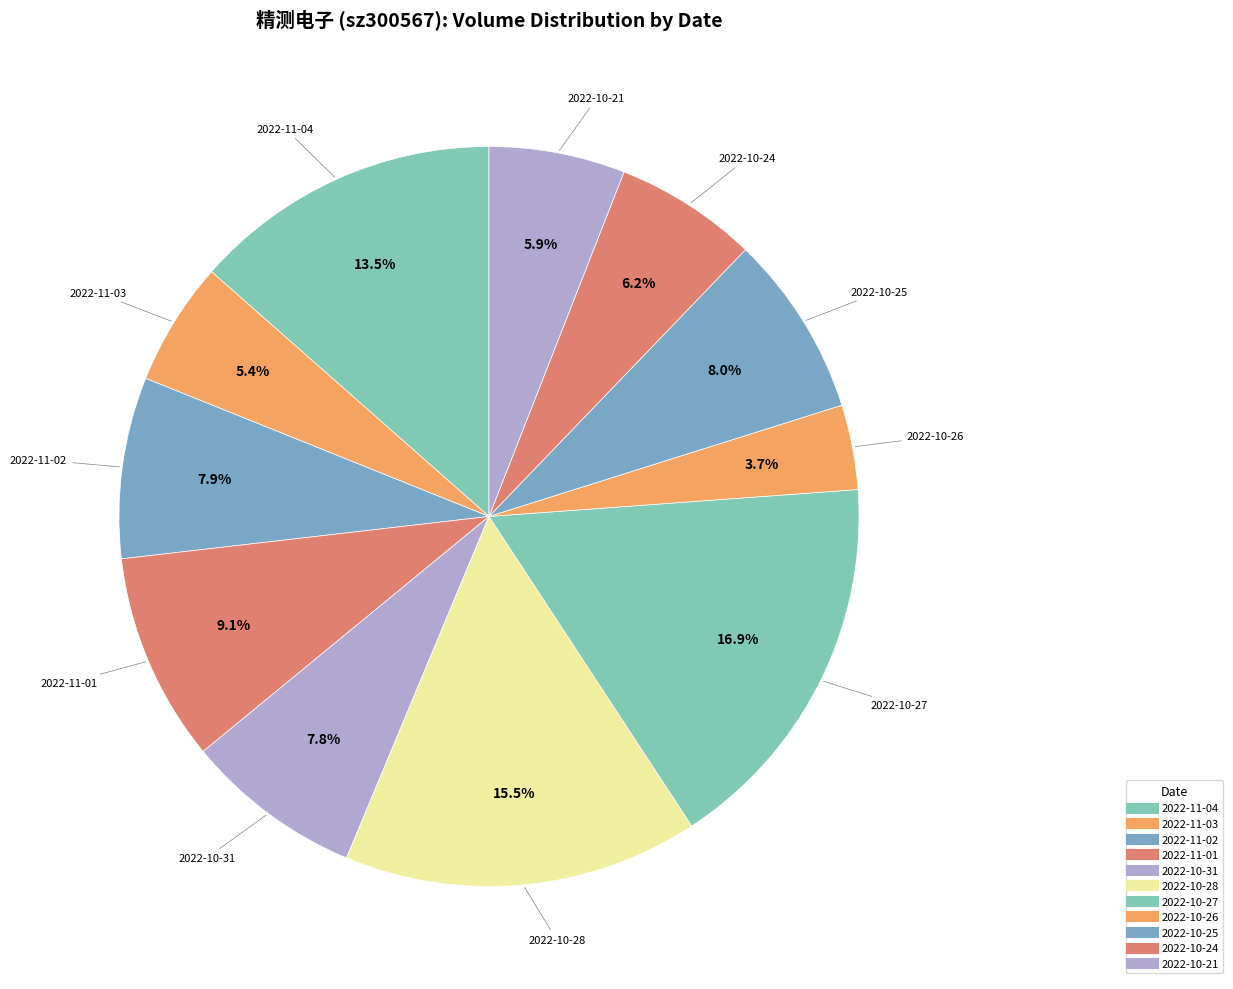

What is the change in value from 2022-10-28 to 2022-10-21?

-84843